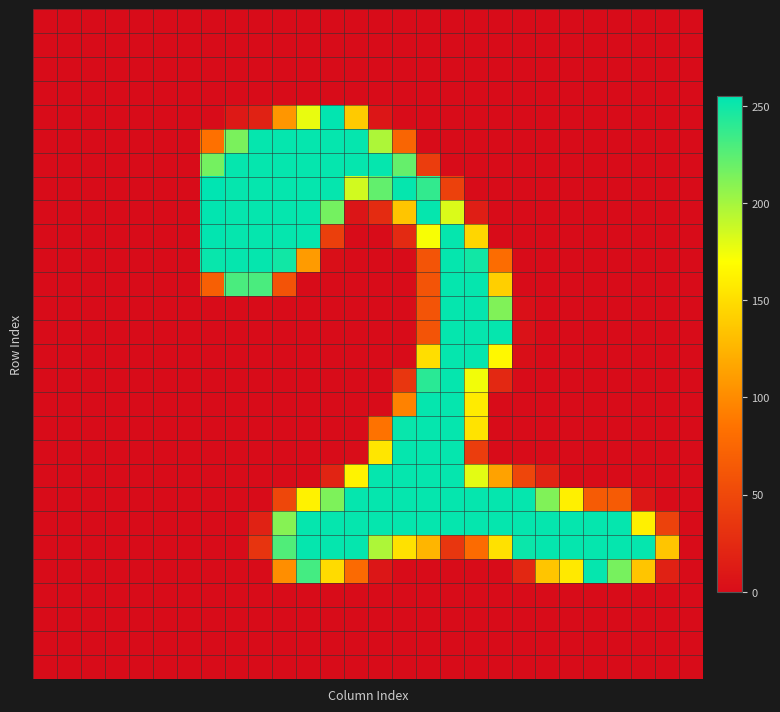

How many series are shown in this chart?

28